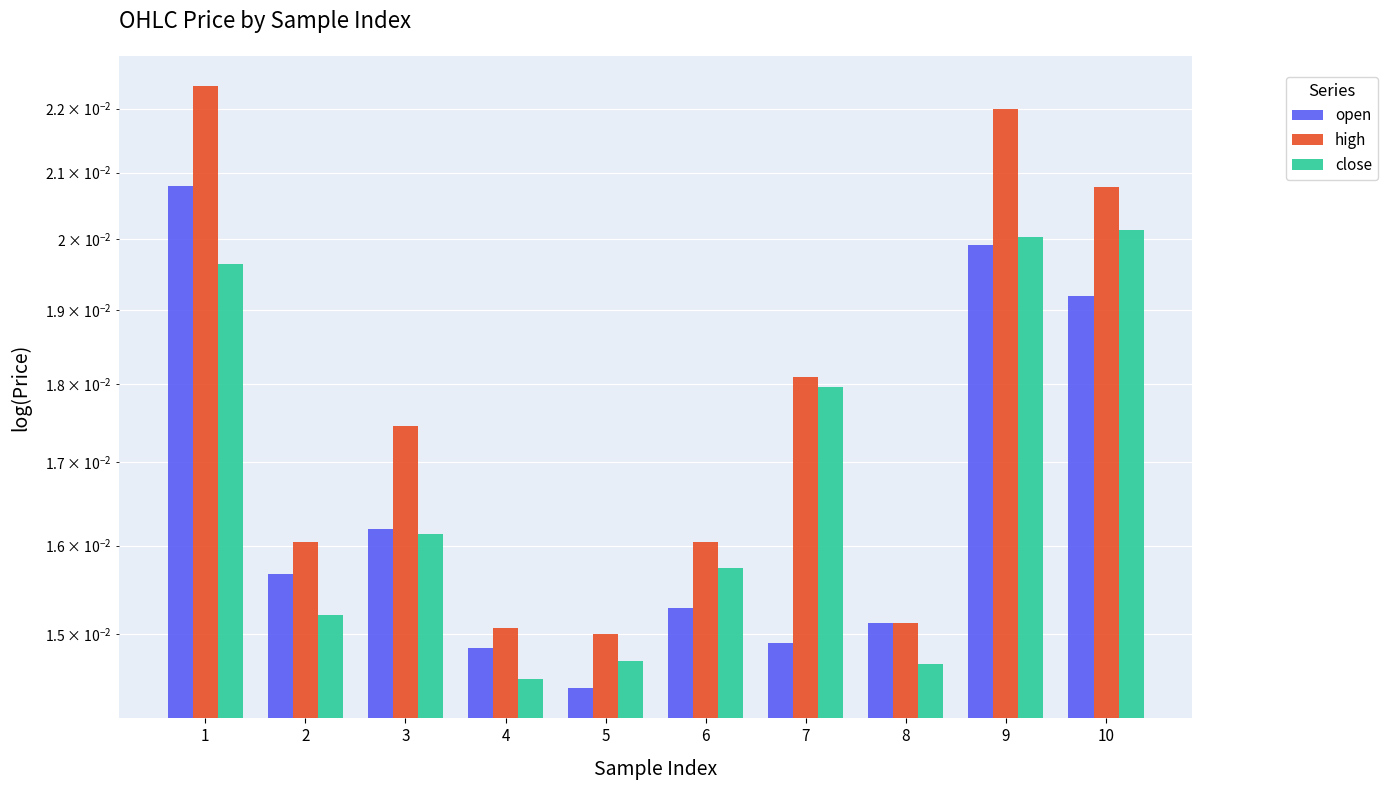

Does the chart contain stacked bars?

No